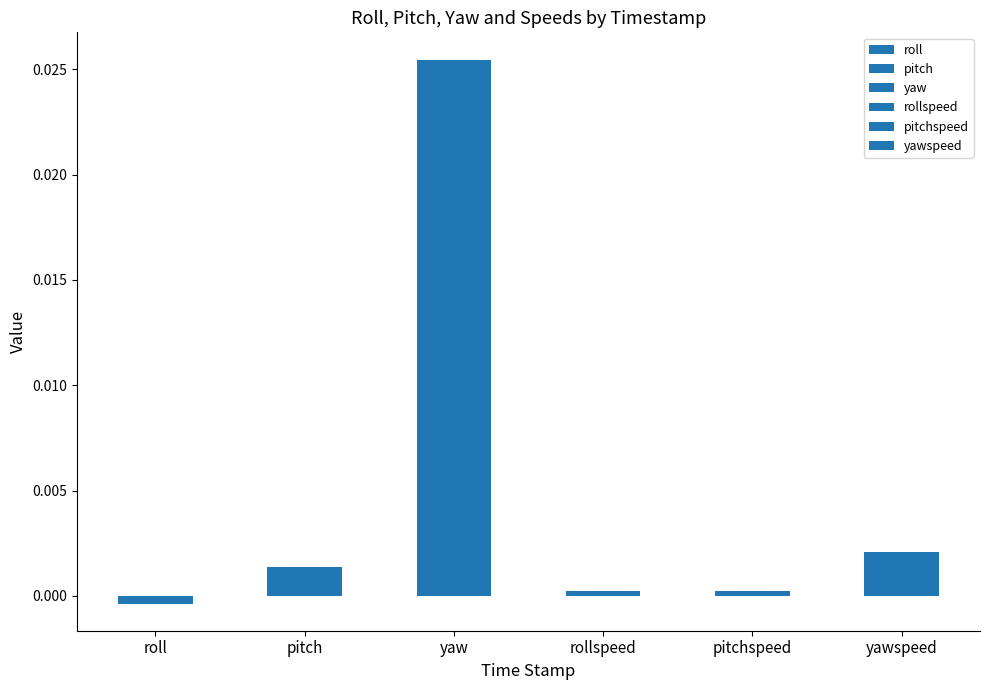

What are all the series names shown in the legend?

roll, pitch, yaw, rollspeed, pitchspeed, yawspeed